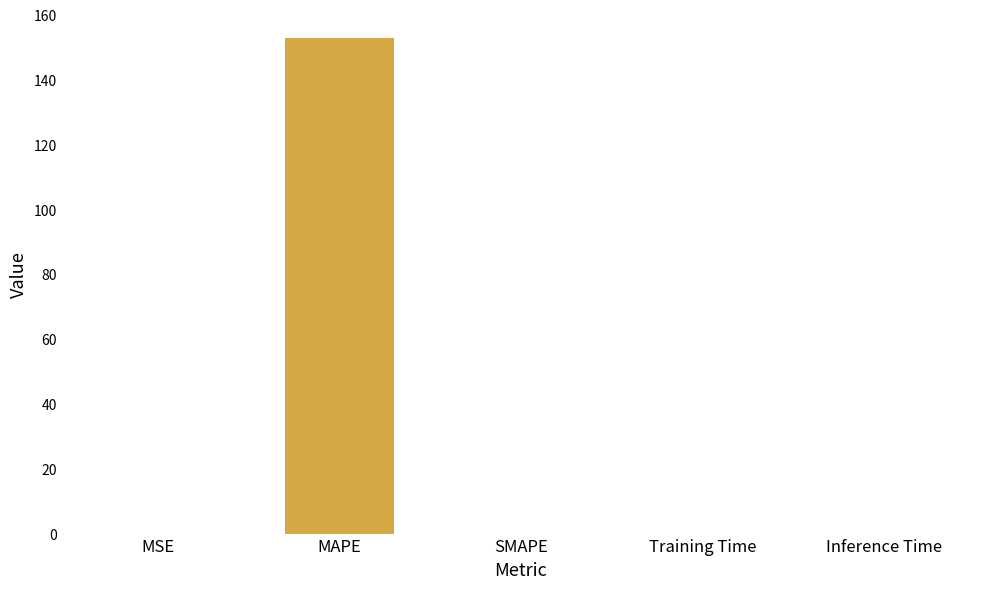

The value at MSE is 0.0. True or false?

True